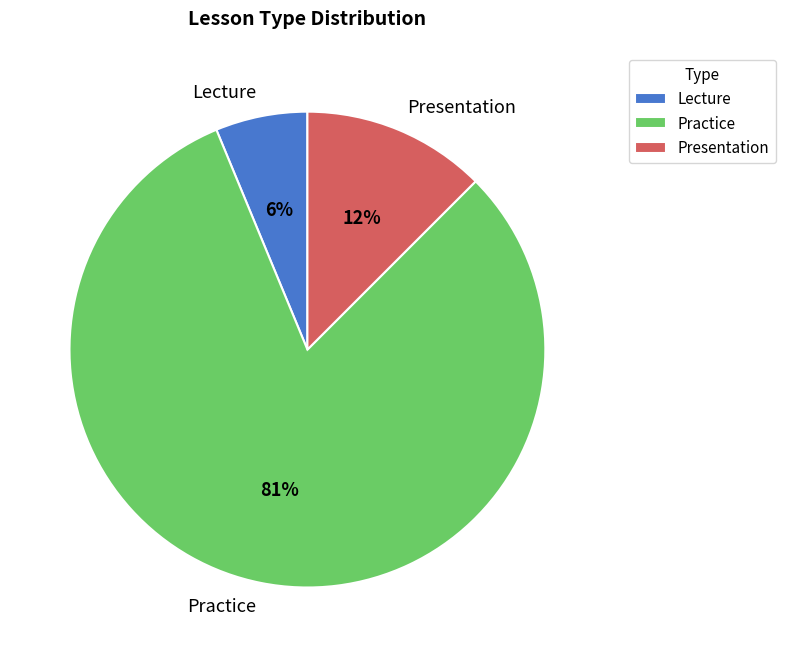

Rank the categories by value from highest to lowest.

Practice, Presentation, Lecture